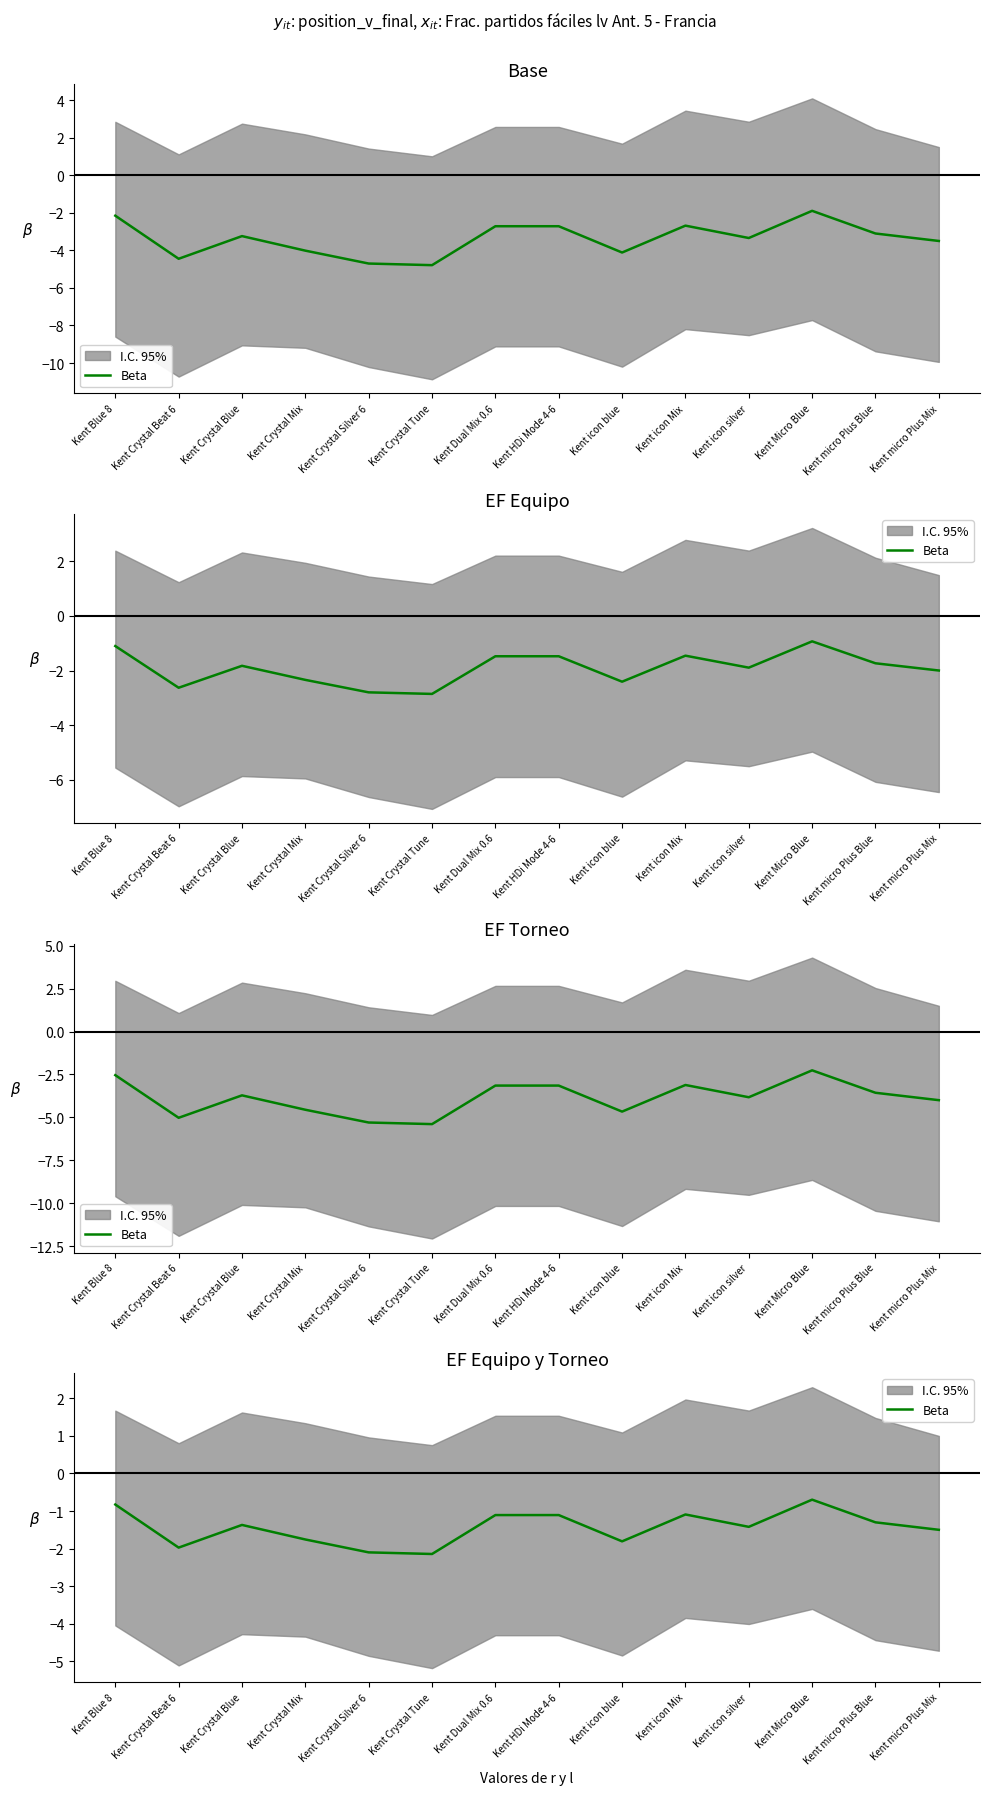

Which label corresponds to the largest value in the chart?

Kent Micro Blue